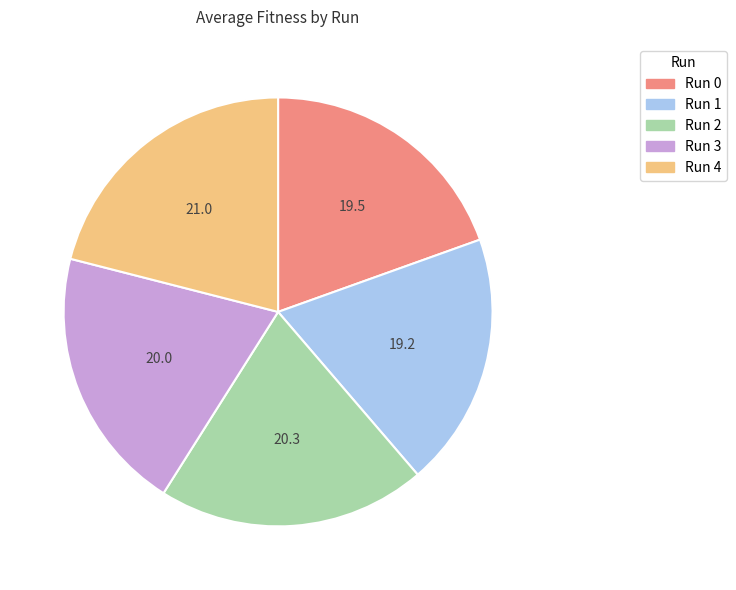

Which category has the biggest portion of the pie?

Run 4